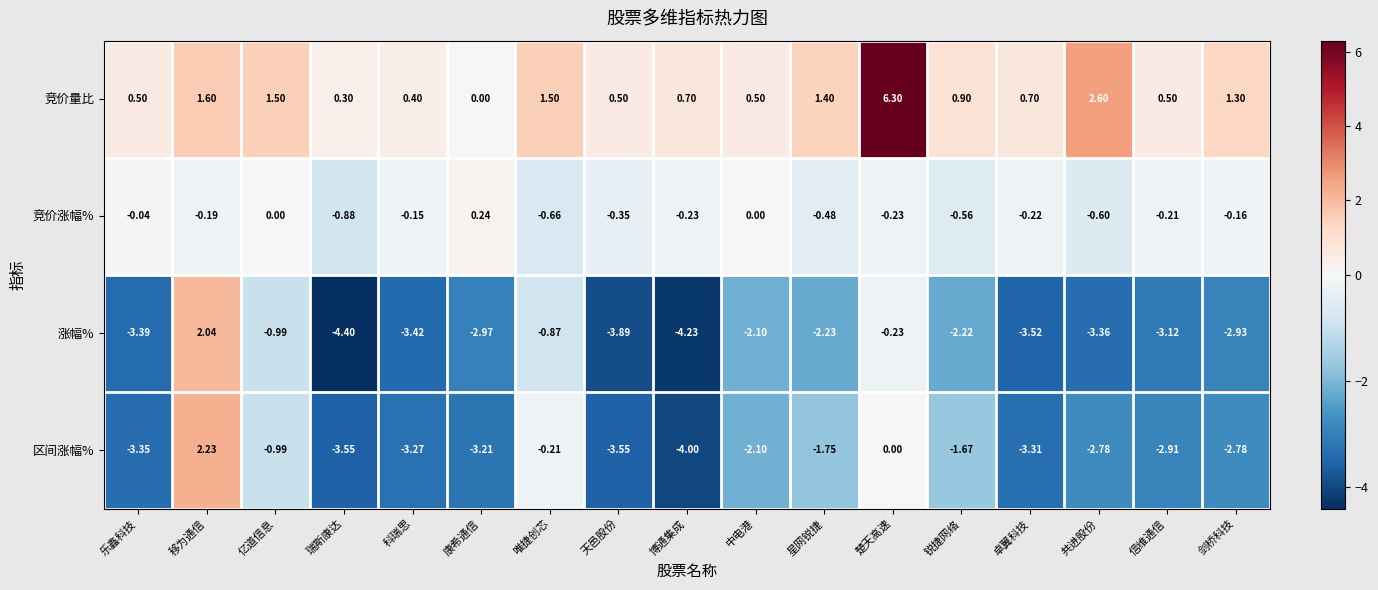

At which label does 竞价量比 reach its minimum?

康希通信